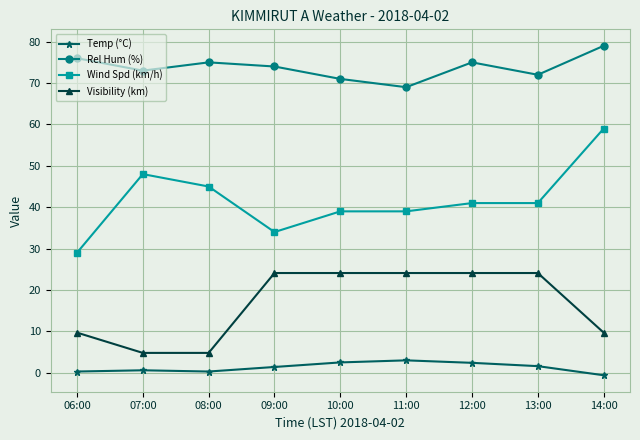

What is the value of the Rel Hum (%) point at the 1st from the left?

76.0